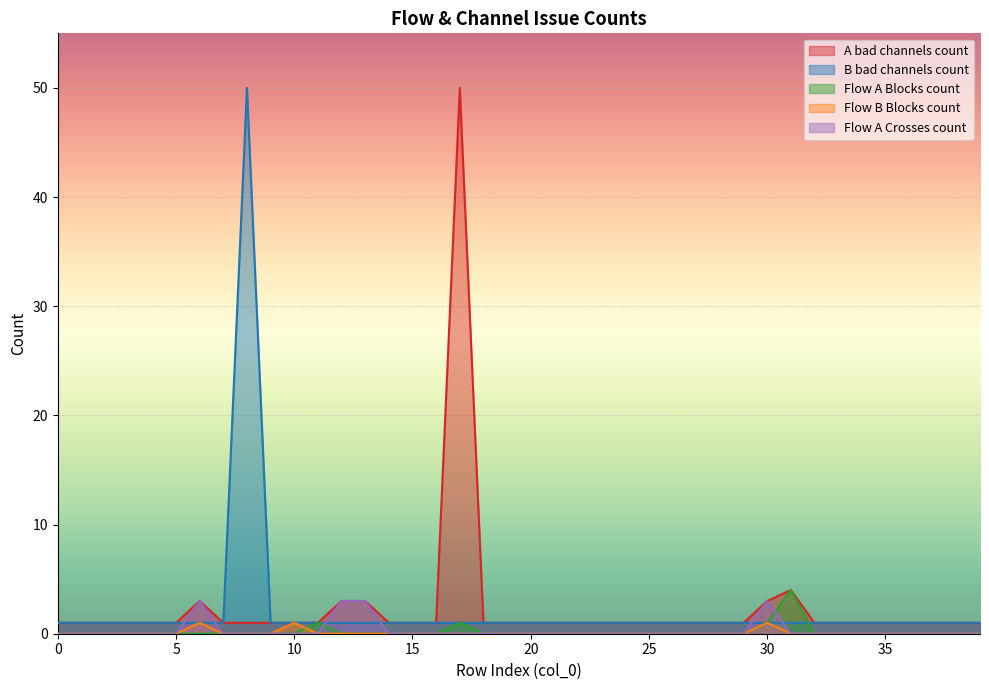

Does the chart display data point markers on the line(s)?

No